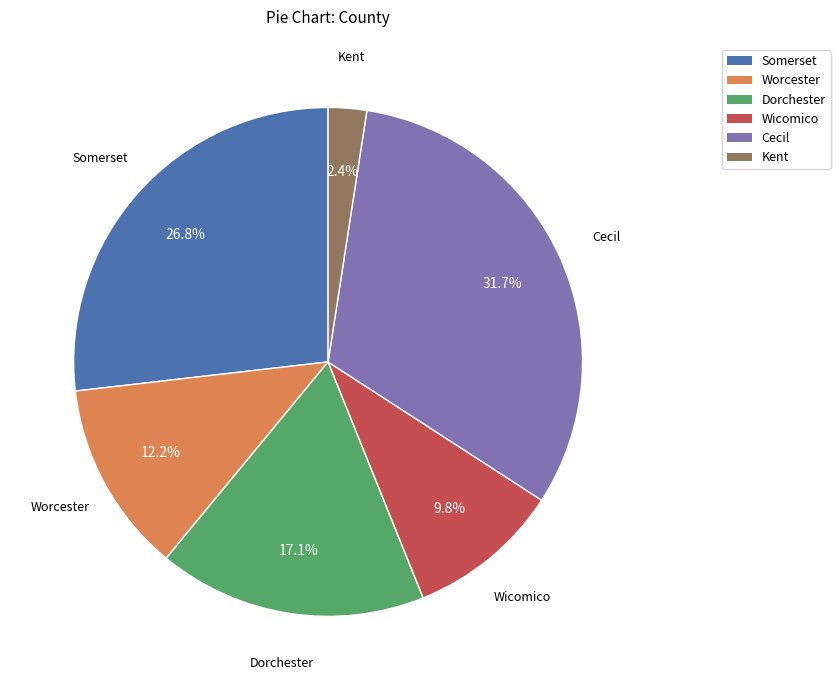

To the nearest percent, what percentage of the pie is Dorchester?

17%